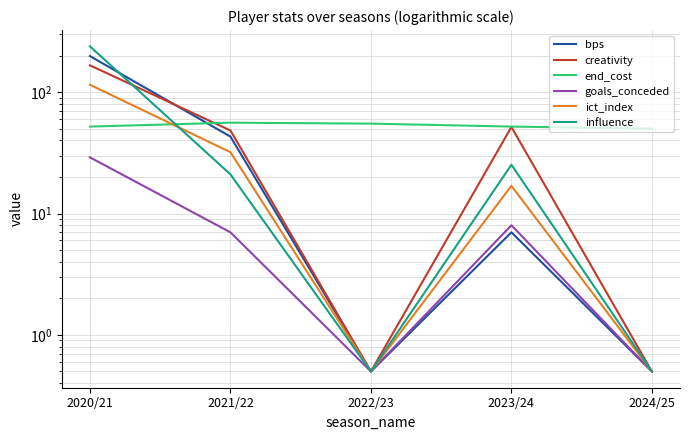

Is this an area chart (filled region under the line)?

No